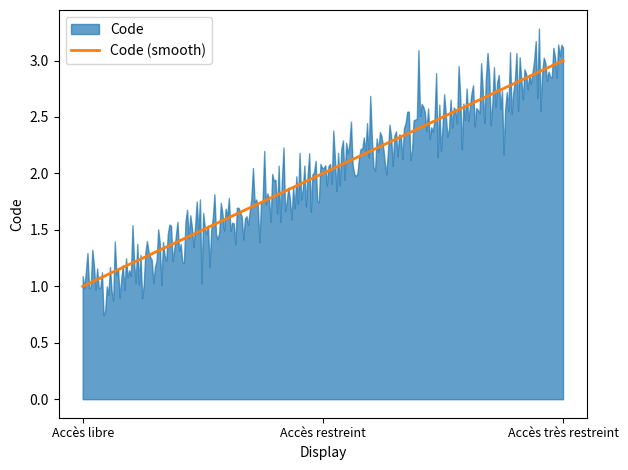

Does the chart display data point markers on the line(s)?

No